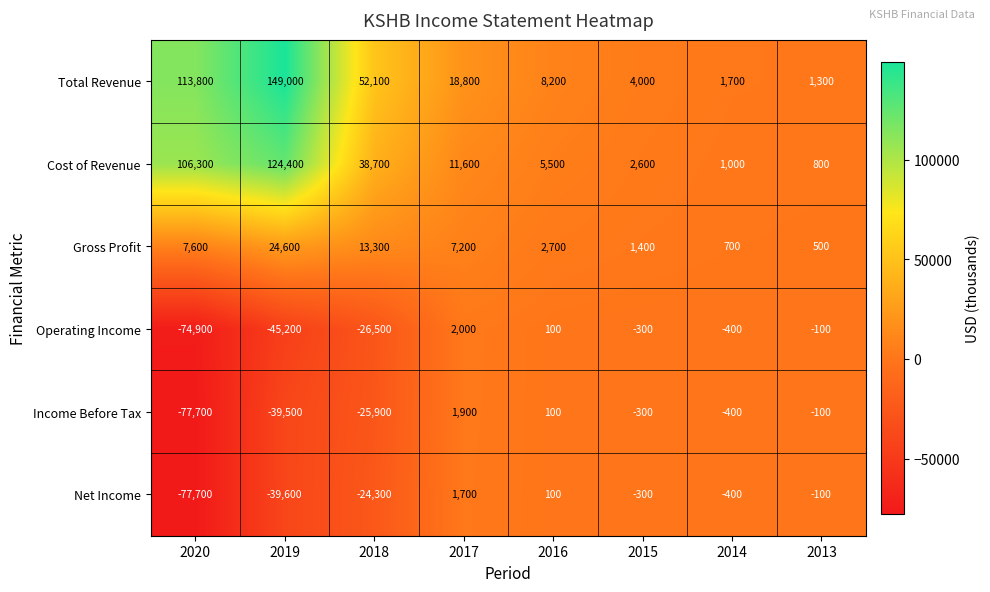

What is the sum of the Total Revenue values at 2020 and 2013?

115100